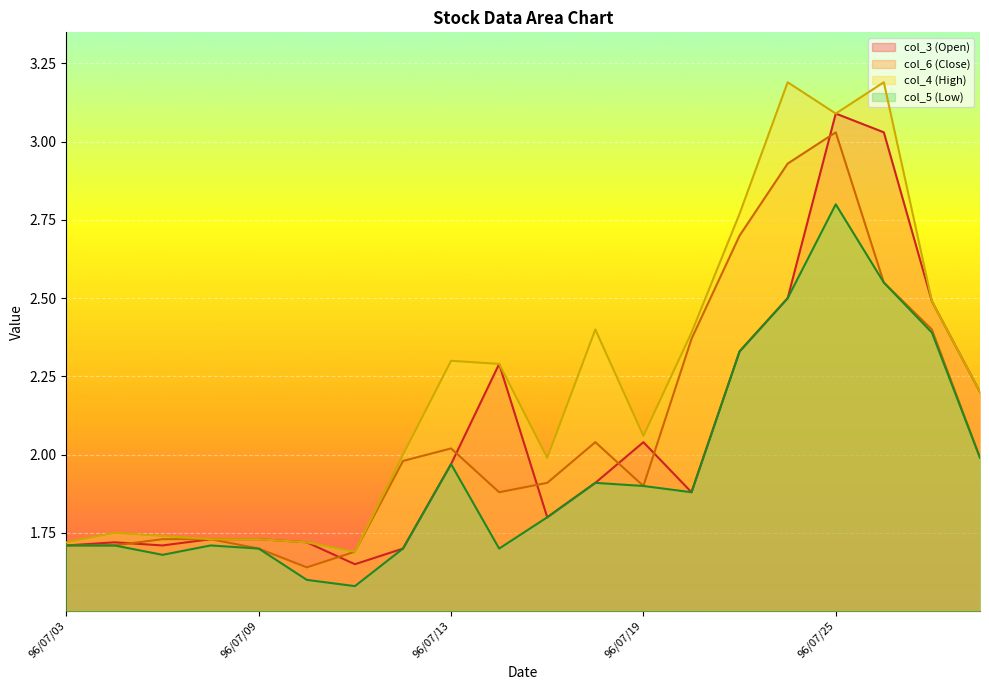

What are all the series names shown in the legend?

col_3 (Open), col_6 (Close), col_4 (High), col_5 (Low)